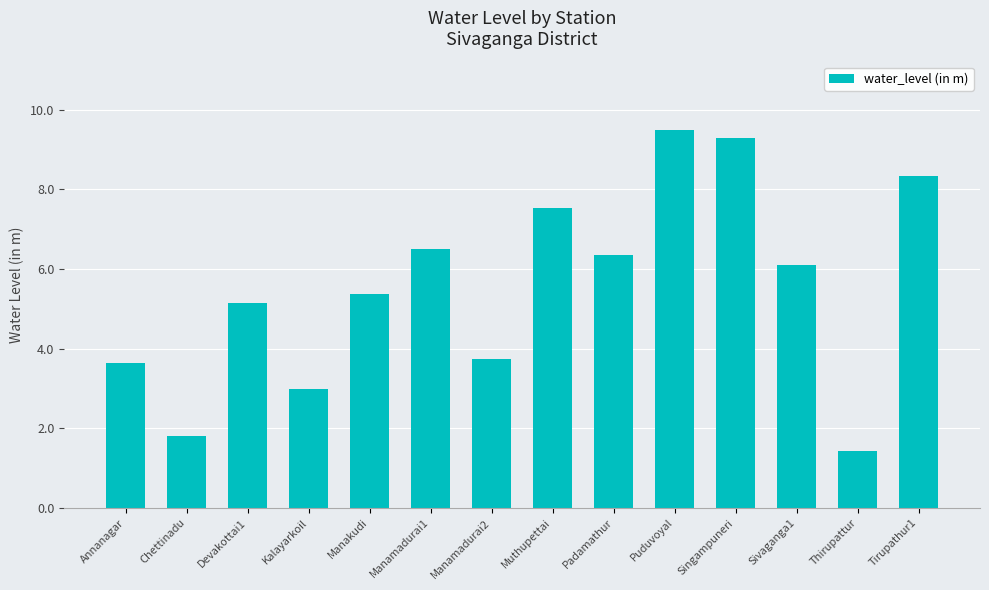

What is the label of the 10th bar from the right?

Manakudi